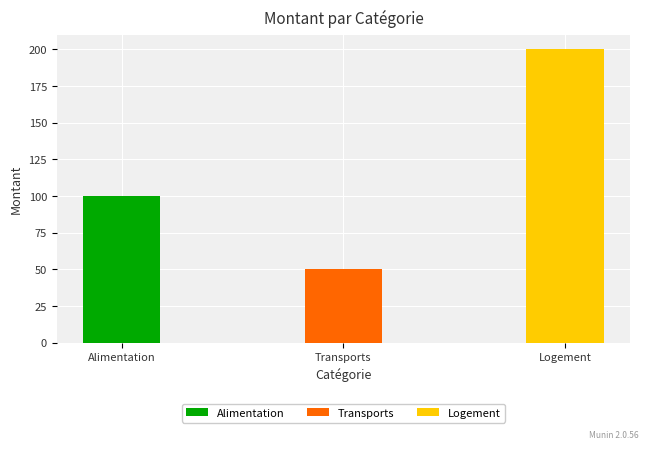

Reading left to right, what are all the values shown in this chart?

Alimentation=100	Transports=50	Logement=200